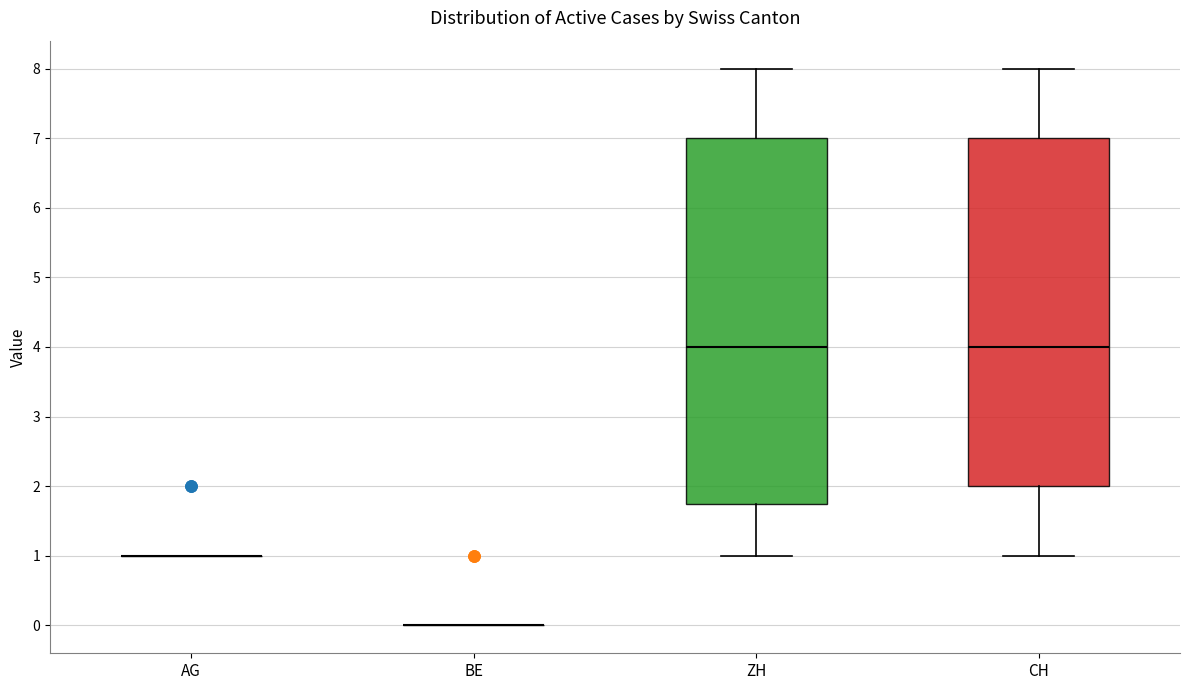

Which box is the tallest, from its lower edge to its upper edge?

ZH